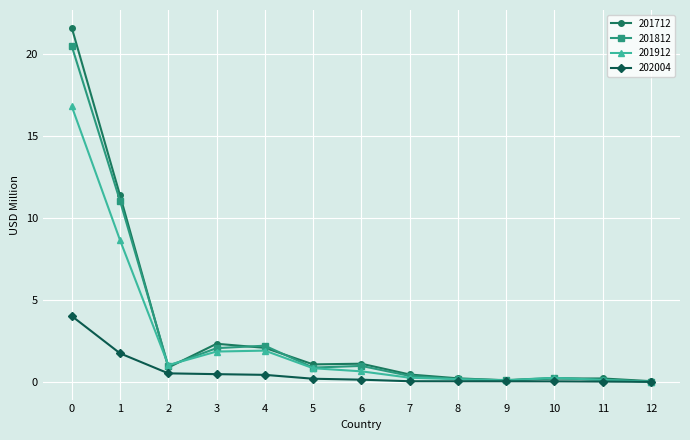

List the series in order of their peak value, highest first.

201712, 201812, 201912, 202004